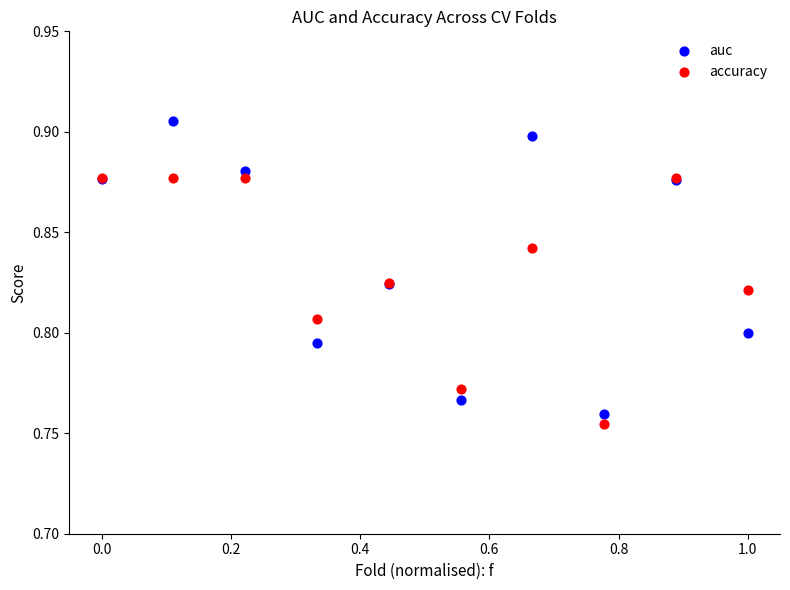

Which series reaches the minimum Y coordinate?

accuracy